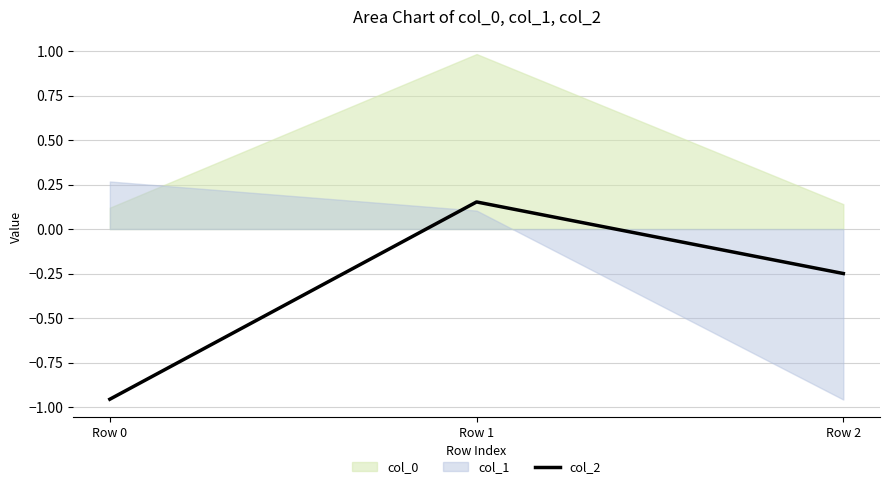

At which label is the value closest to 0?

Row 1